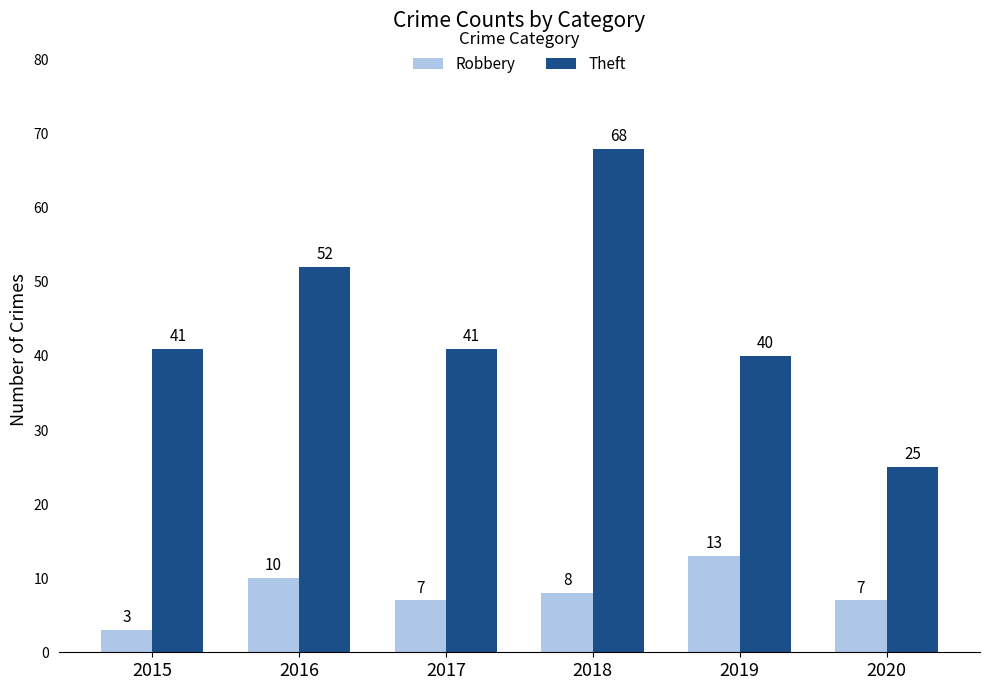

What is the approximate value of Robbery at 2015?

3